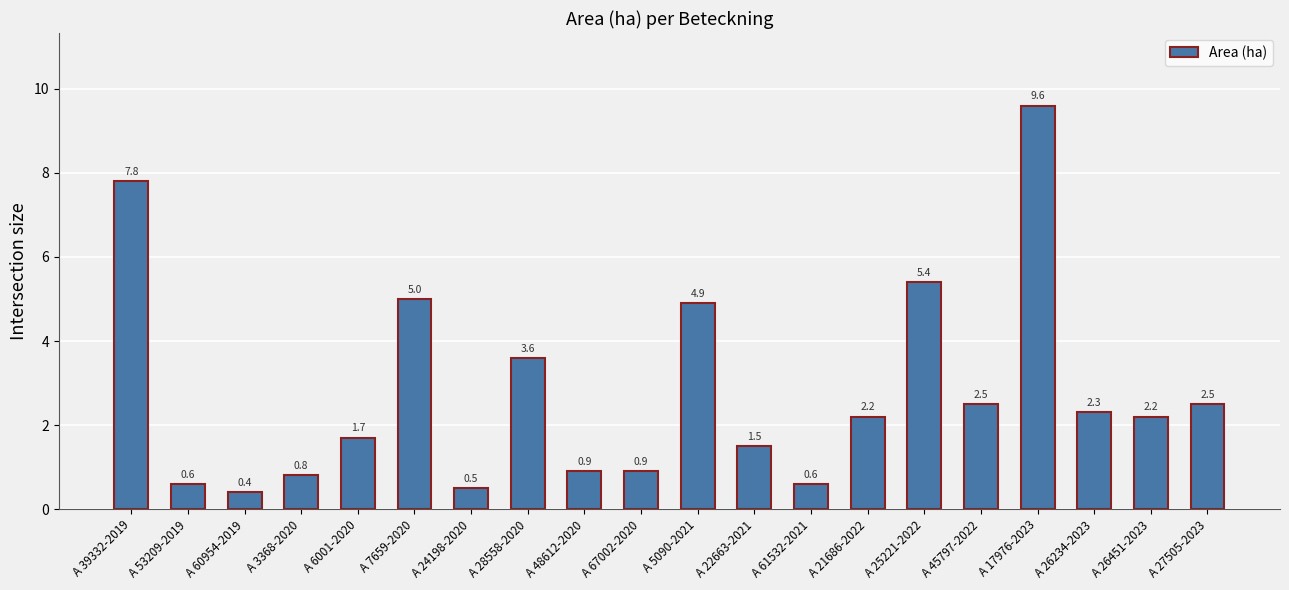

How many data points are less than 2?

9